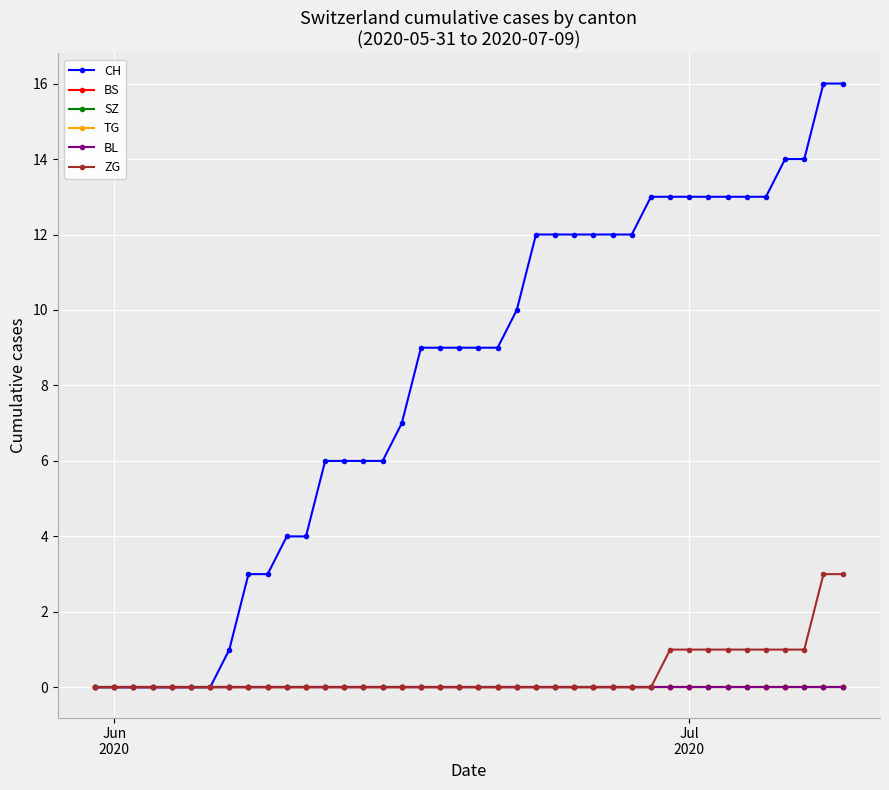

Does the chart have visible grid lines?

Yes